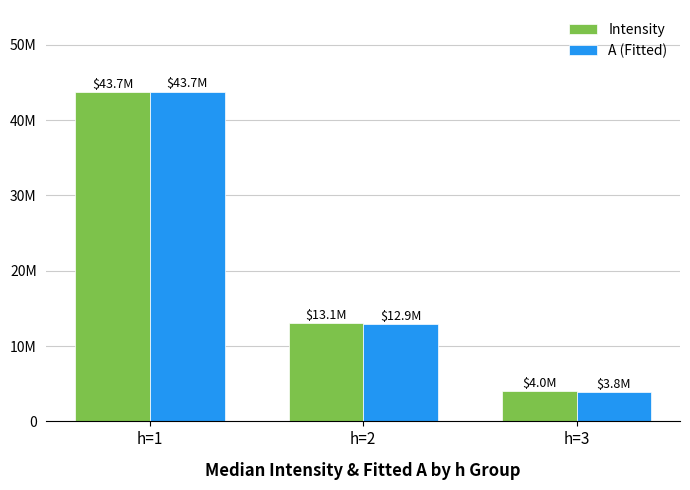

What are all the series names shown in the legend?

Intensity, A (Fitted)